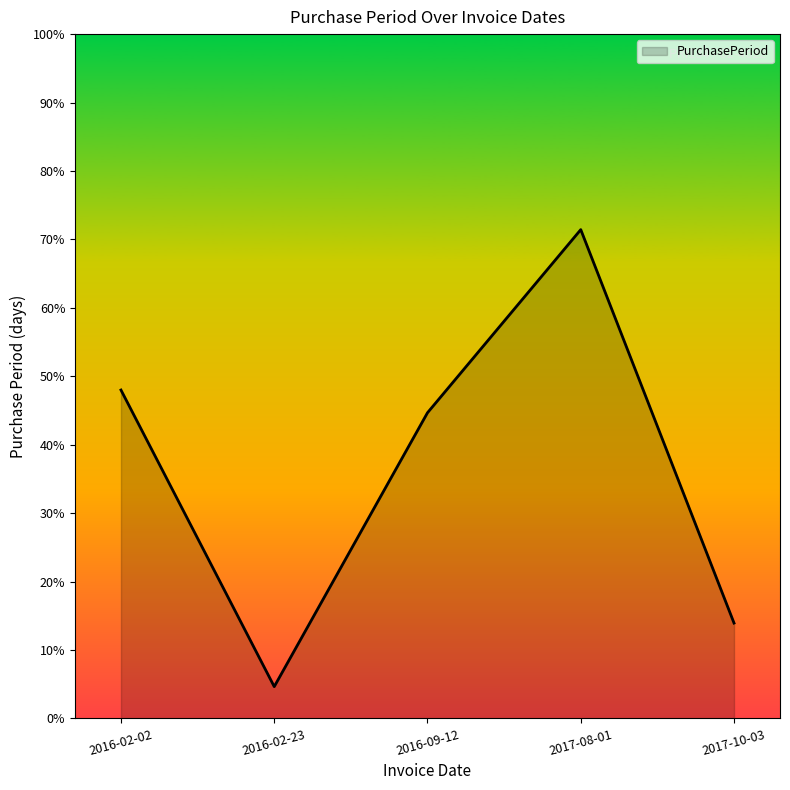

True or false: the data shows 32 at 2016-02-23.

False